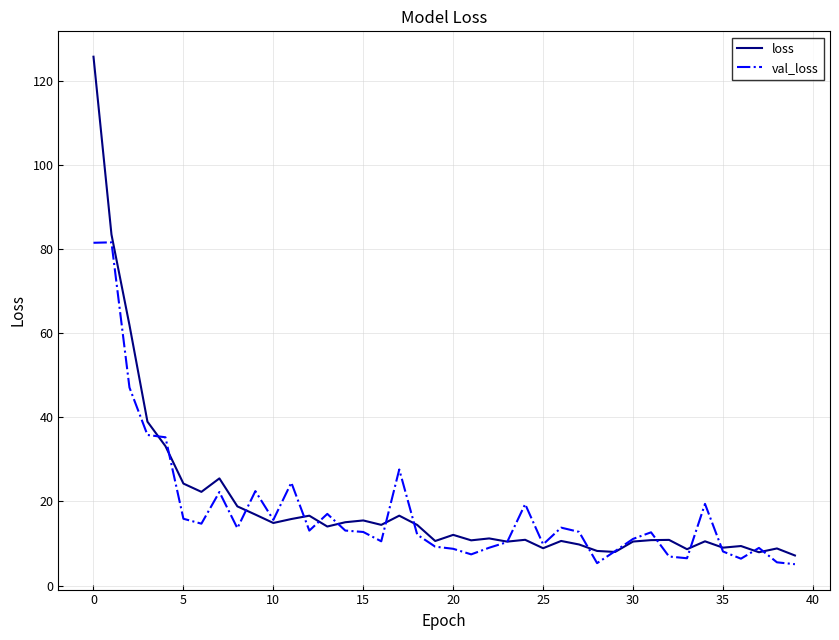

True or false: loss has more than 1 interior local peaks.

True